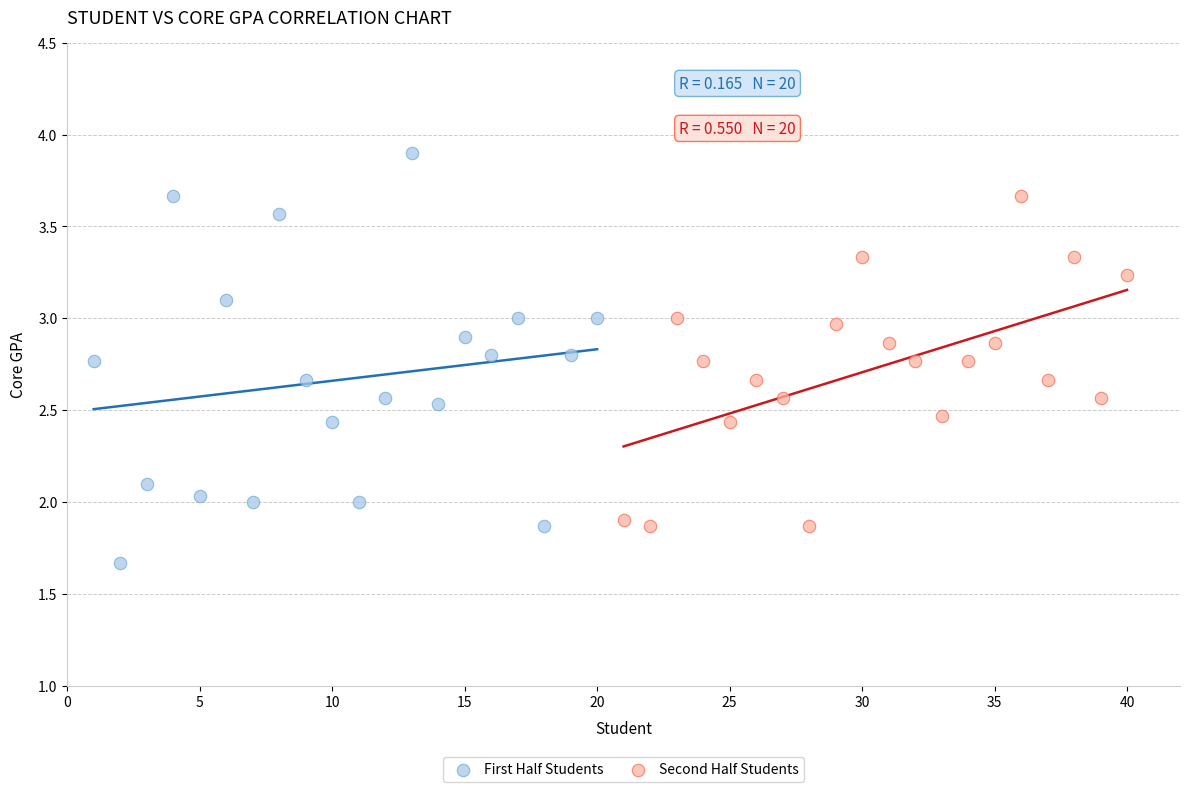

Which series has the largest Y range (max minus min)?

First Half Students